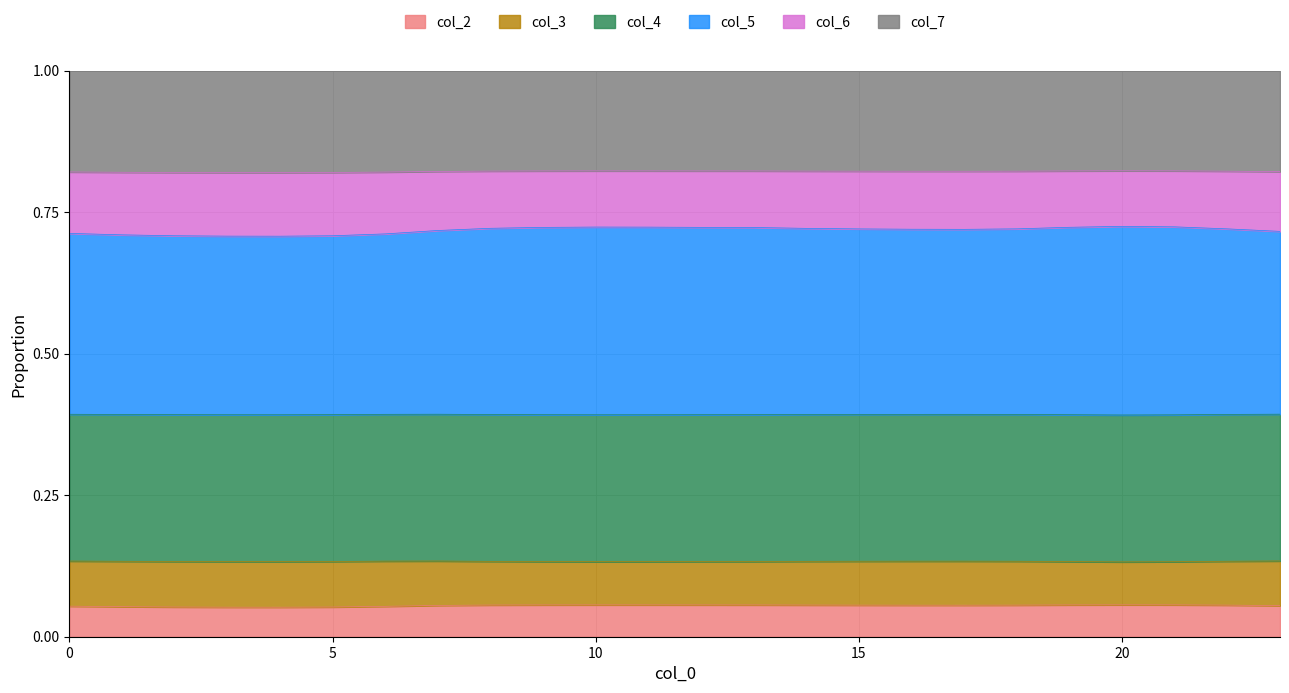

What is the total value across all series at 0?

1.0